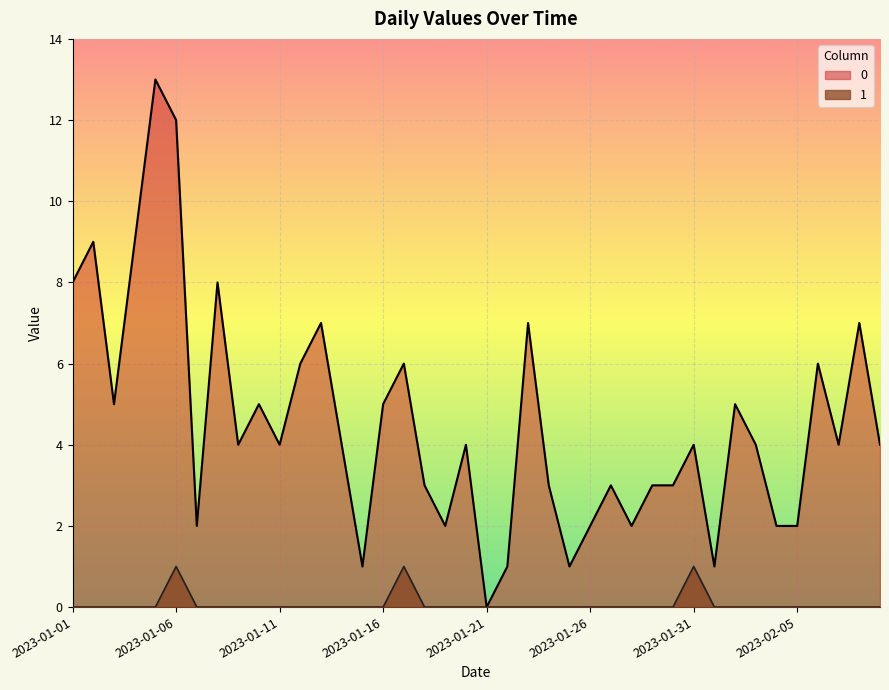

List the series in order of their overall mean, lowest first.

1, 0